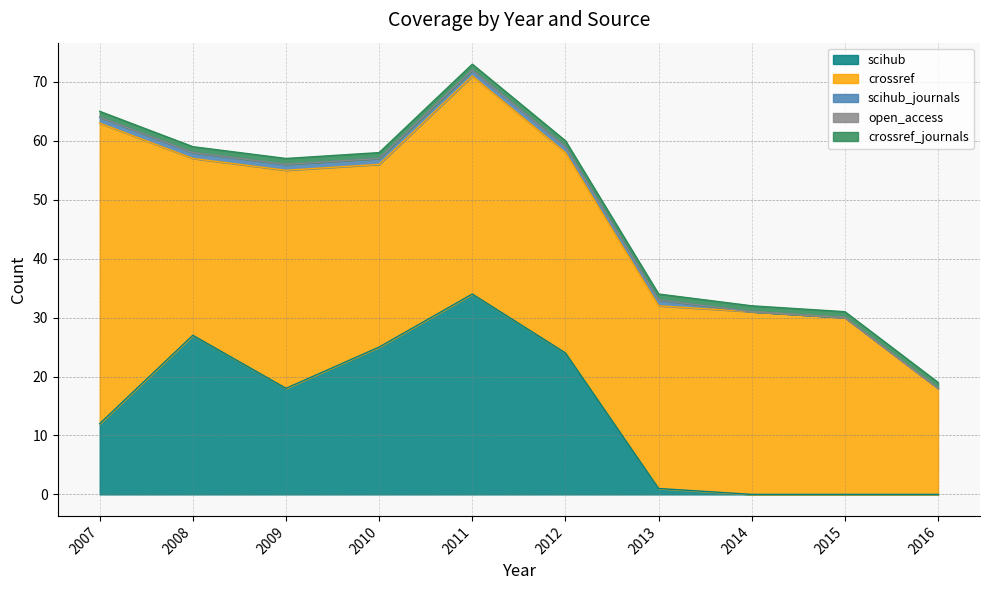

Which series changed the most between 2009 and 2011?

scihub